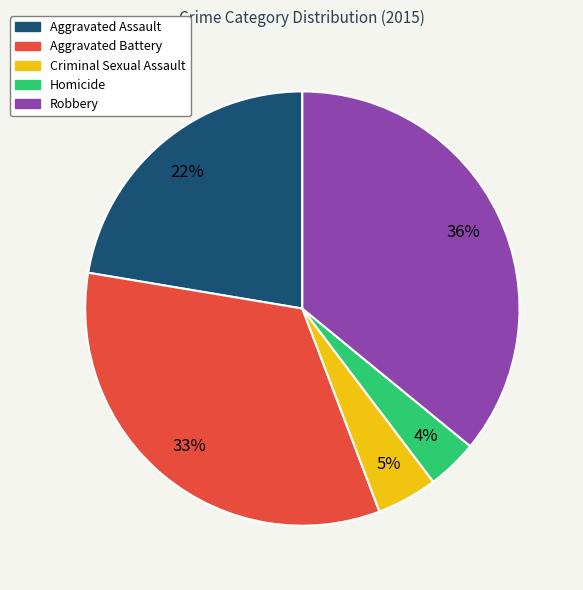

To the nearest percent, what portion does Criminal Sexual Assault represent?

5%